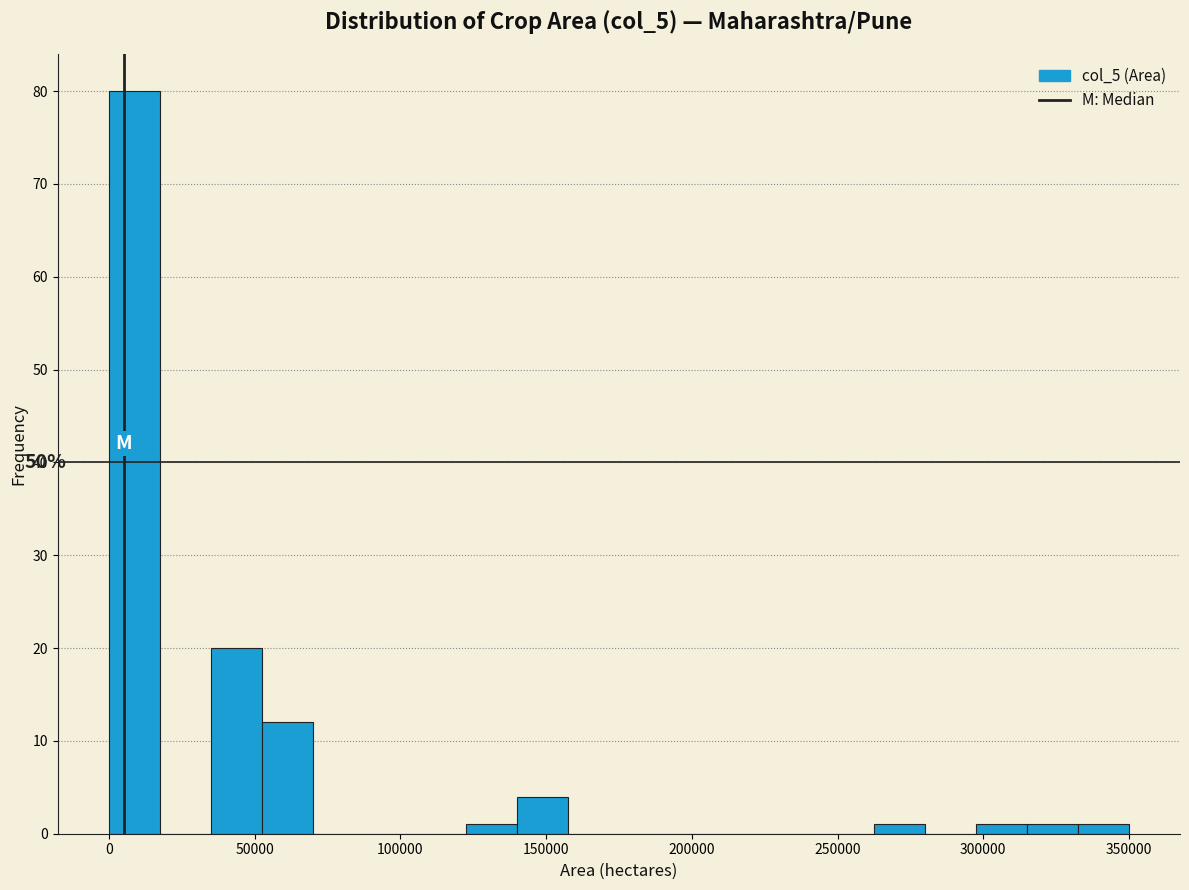

Read against the x-axis, roughly where is the centre of the tallest bar?

10000